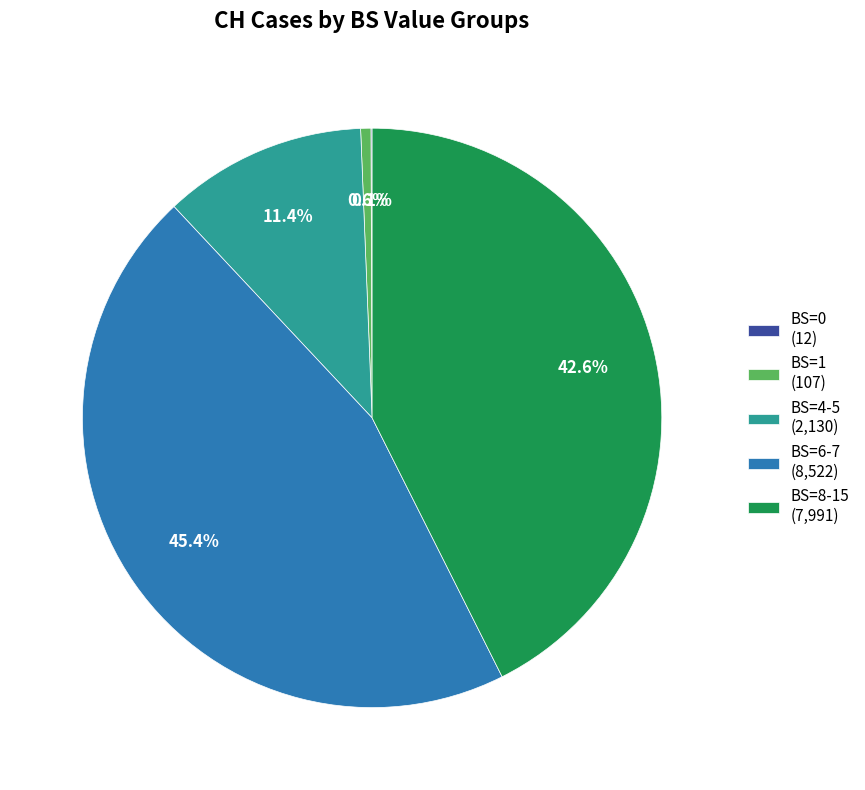

Does any single category account for the majority?

No